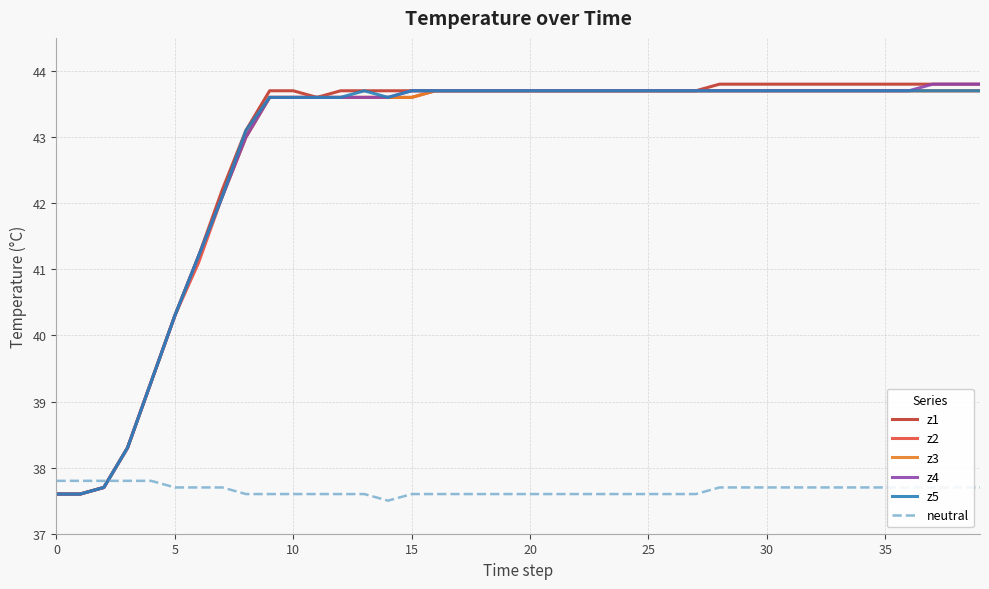

Reading left to right, extract all data points from this chart.

z1: 37.6	37.6	37.7	38.3	39.3	40.3	41.2	42.2	43.1	43.7	43.7	43.6	43.7	43.7	43.7	43.7	43.7	43.7	43.7	43.7	43.7	43.7	43.7	43.7	43.7	43.7	43.7	43.7	43.8	43.8	43.8	43.8	43.8	43.8	43.8	43.8	43.8	43.8	43.8	43.8
z2: 37.6	37.6	37.7	38.3	39.3	40.3	41.1	42.1	43.0	43.6	43.6	43.6	43.6	43.6	43.6	43.6	43.7	43.7	43.7	43.7	43.7	43.7	43.7	43.7	43.7	43.7	43.7	43.7	43.7	43.7	43.7	43.7	43.7	43.7	43.7	43.7	43.7	43.7	43.7	43.7
z3: 37.6	37.6	37.7	38.3	39.3	40.3	41.2	42.1	43.0	43.6	43.6	43.6	43.6	43.6	43.6	43.6	43.7	43.7	43.7	43.7	43.7	43.7	43.7	43.7	43.7	43.7	43.7	43.7	43.7	43.7	43.7	43.7	43.7	43.7	43.7	43.7	43.7	43.7	43.7	43.7
z4: 37.6	37.6	37.7	38.3	39.3	40.3	41.2	42.1	43.0	43.6	43.6	43.6	43.6	43.6	43.6	43.7	43.7	43.7	43.7	43.7	43.7	43.7	43.7	43.7	43.7	43.7	43.7	43.7	43.7	43.7	43.7	43.7	43.7	43.7	43.7	43.7	43.7	43.8	43.8	43.8
z5: 37.6	37.6	37.7	38.3	39.3	40.3	41.2	42.1	43.1	43.6	43.6	43.6	43.6	43.7	43.6	43.7	43.7	43.7	43.7	43.7	43.7	43.7	43.7	43.7	43.7	43.7	43.7	43.7	43.7	43.7	43.7	43.7	43.7	43.7	43.7	43.7	43.7	43.7	43.7	43.7
neutral: 37.8	37.8	37.8	37.8	37.8	37.7	37.7	37.7	37.6	37.6	37.6	37.6	37.6	37.6	37.5	37.6	37.6	37.6	37.6	37.6	37.6	37.6	37.6	37.6	37.6	37.6	37.6	37.6	37.7	37.7	37.7	37.7	37.7	37.7	37.7	37.7	37.7	37.7	37.7	37.7